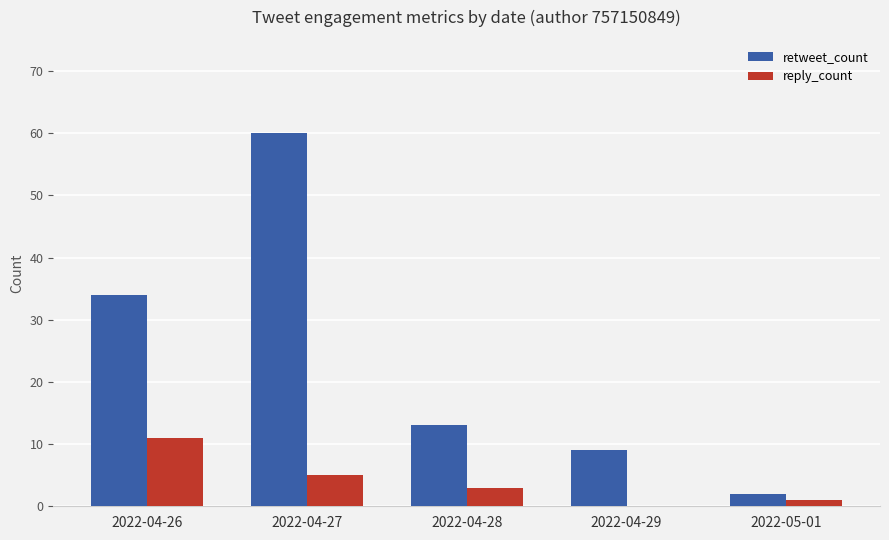

True or false: retweet_count has a value of 2 at 2022-05-01.

True